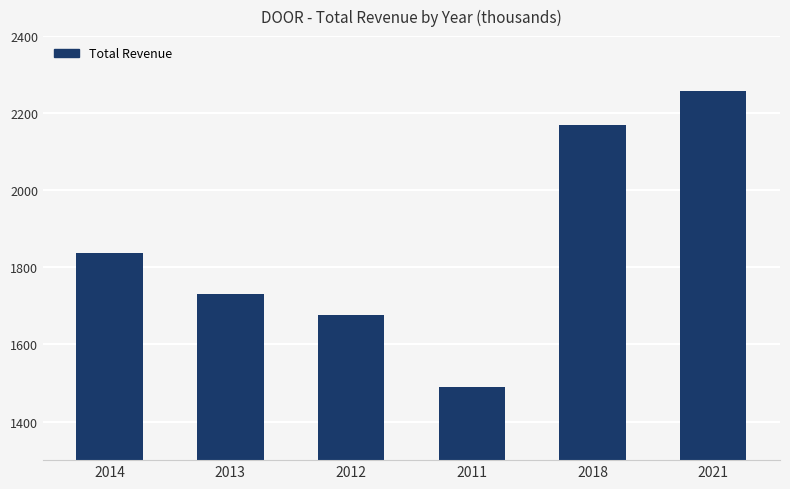

What is the ratio of the value at 2012 to the value at 2011?

1.1